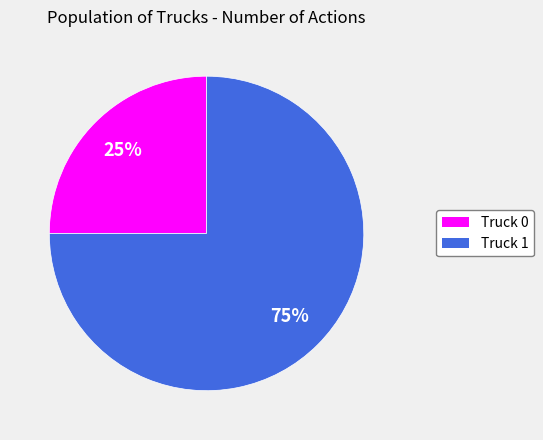

What percentage is the Truck 0 slice, to the nearest percent?

25%